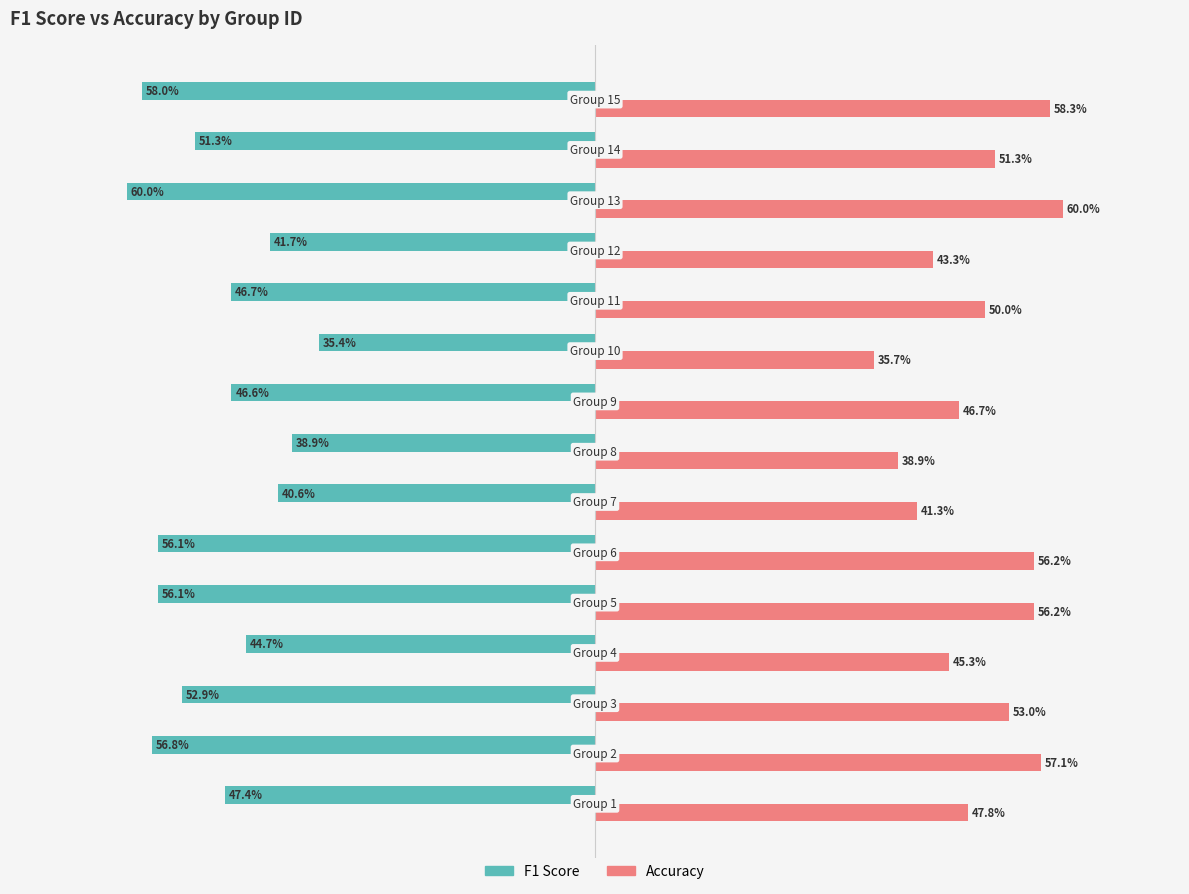

List the series in order of their peak value, highest first.

Accuracy, F1 Score